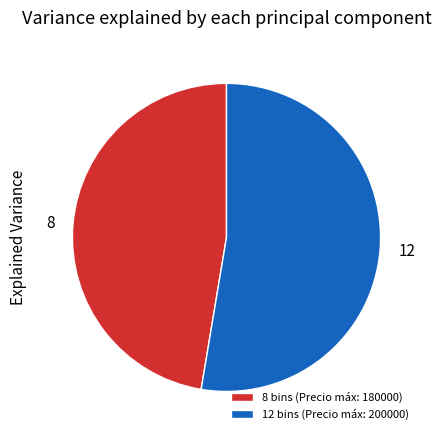

Does any single category account for the majority?

Yes